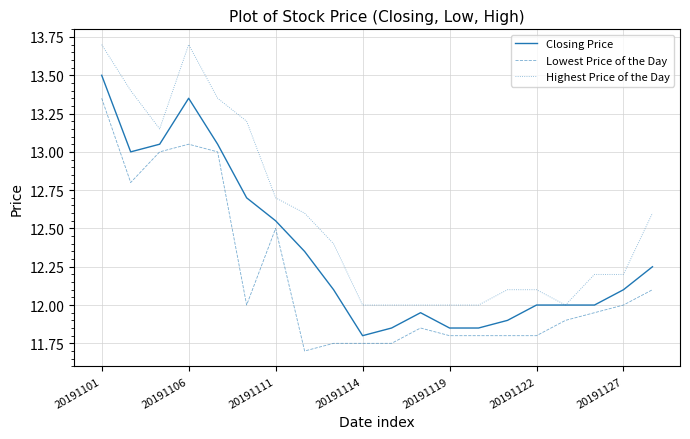

Rank the series by their average value, from lowest to highest.

Lowest Price of the Day, Closing Price, Highest Price of the Day